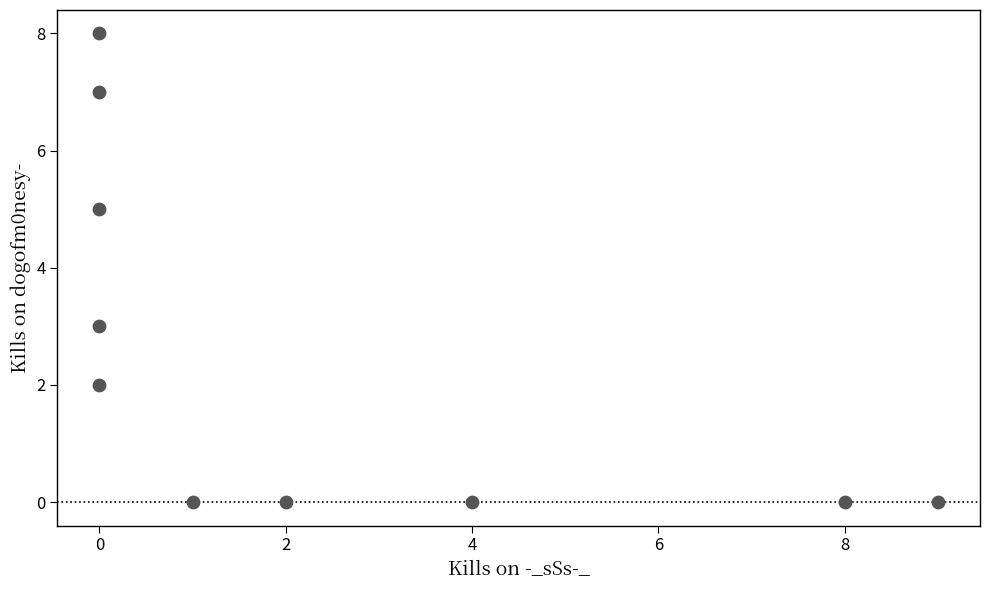

What is the range of X values (max minus min)?

9